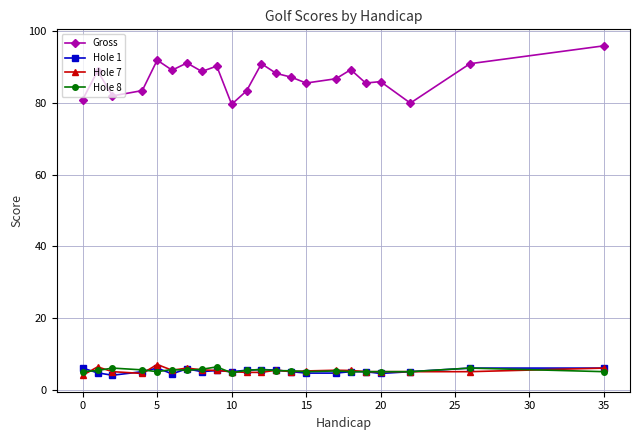

Which series has the largest range (max minus min)?

Gross